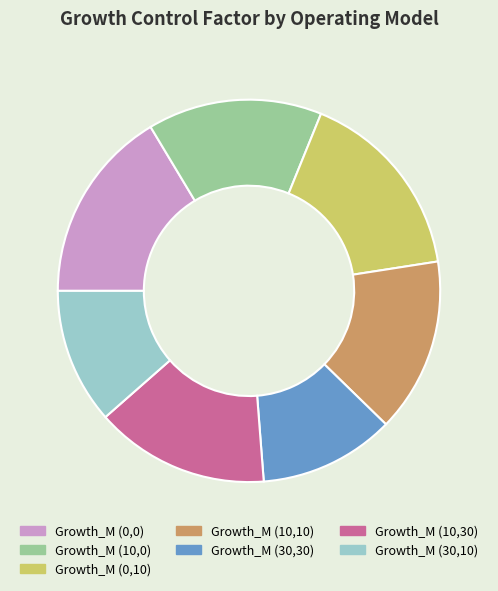

What is the ratio of the value at Growth_M (30,30) to the value at Growth_M (0,10)?

0.7